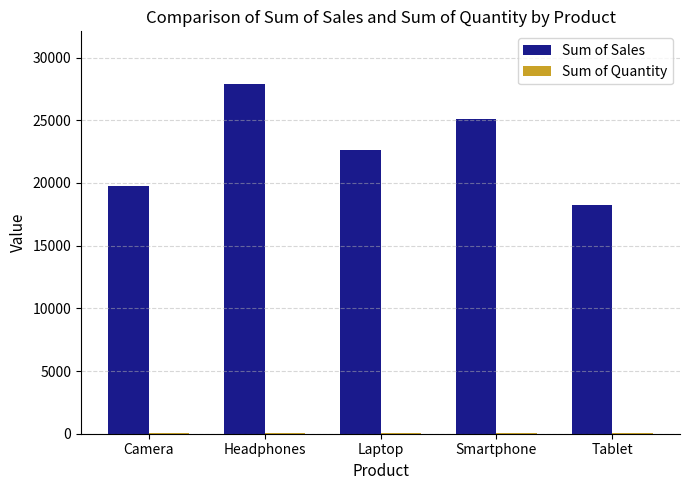

The value of Sum of Sales at Camera is 19742. True or false?

True